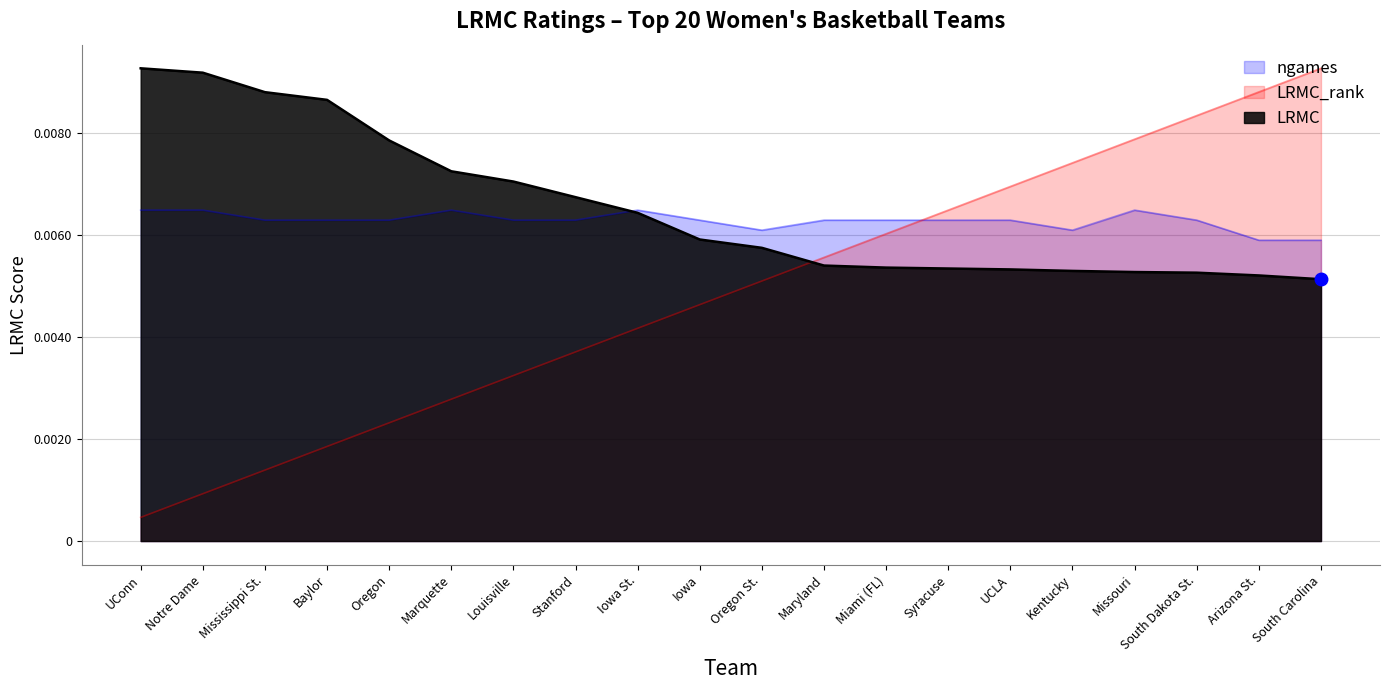

At which label does ngames_scaled reach its minimum?

Arizona St.